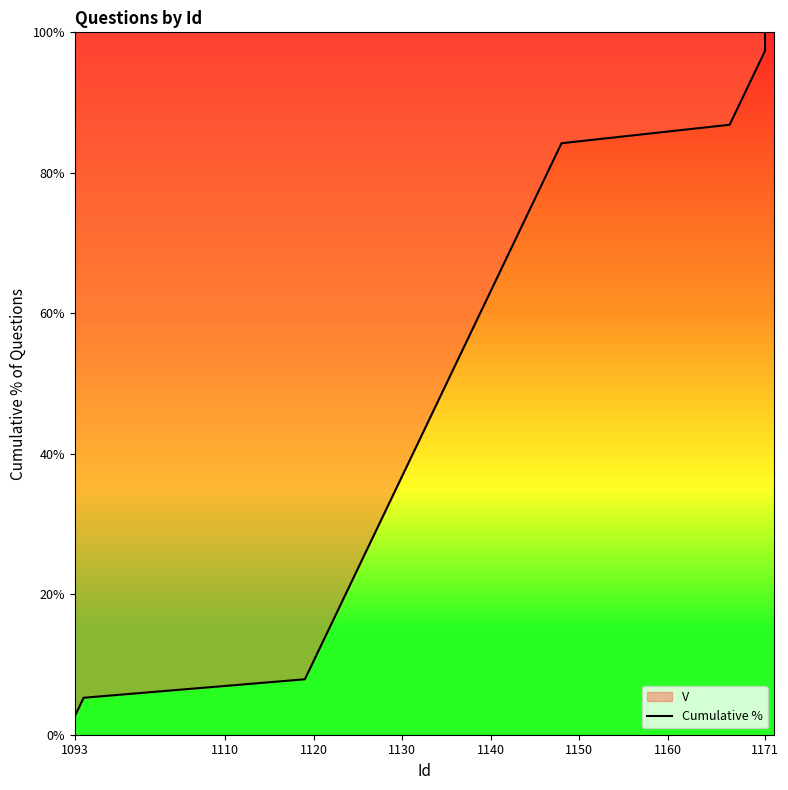

What is the difference between the maximum and second lowest values?

94.7